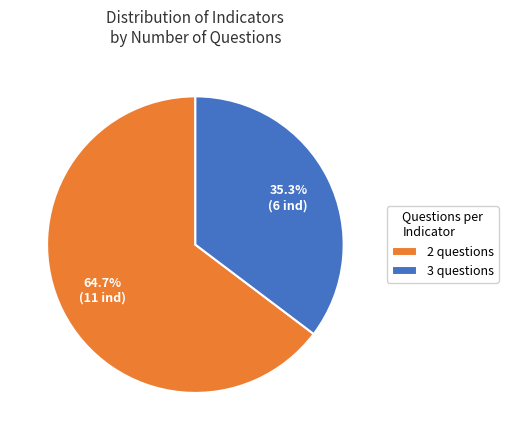

What is the largest slice in the pie chart?

2 questions